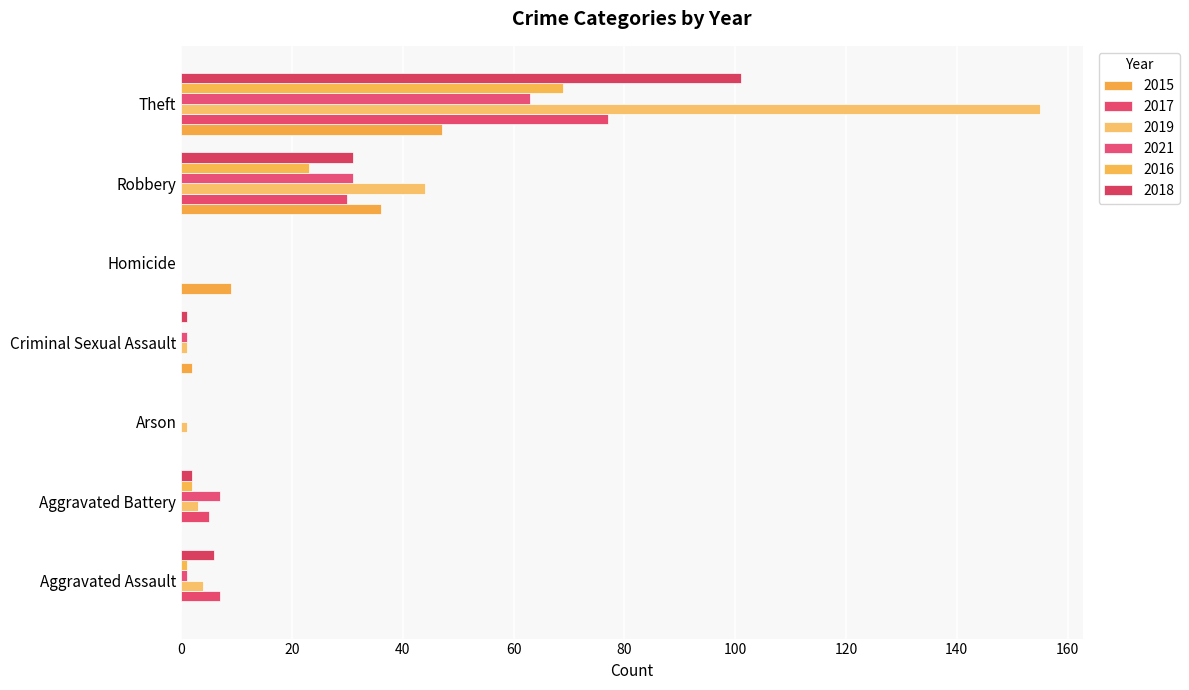

What are all the series names shown in the legend?

2015, 2017, 2019, 2021, 2016, 2018